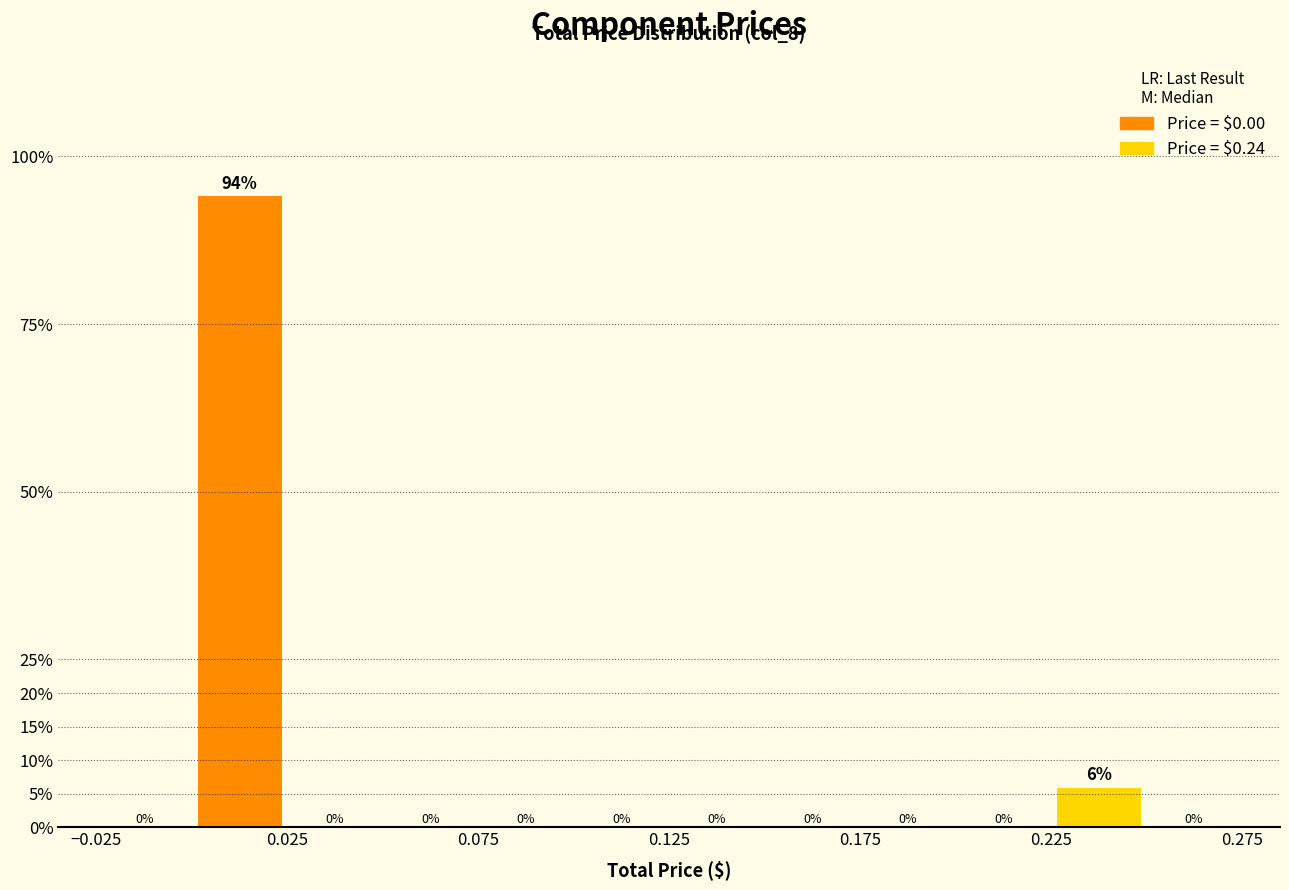

Over which range of the x-axis is the bar tallest?

0.000 to 0.025